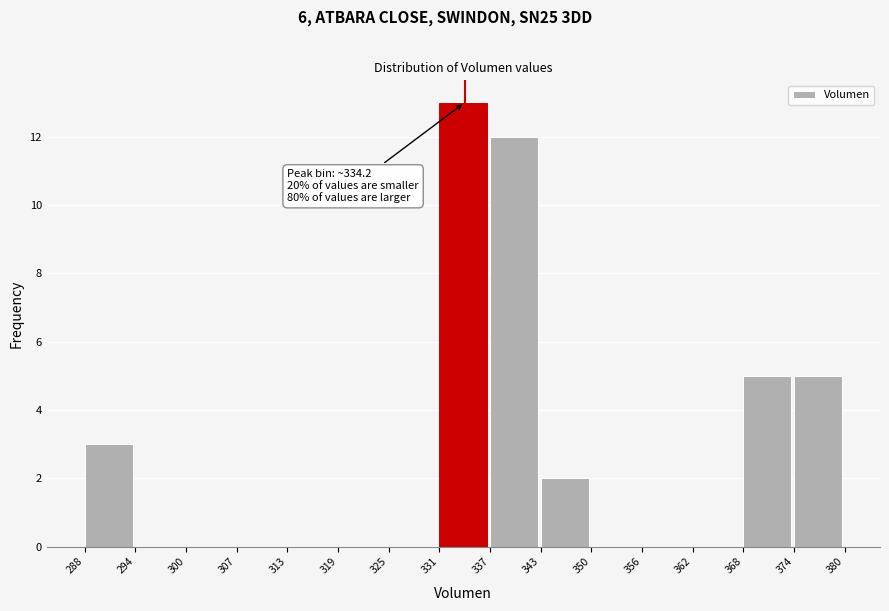

Which range on the x-axis has the tallest bar?

331 to 337